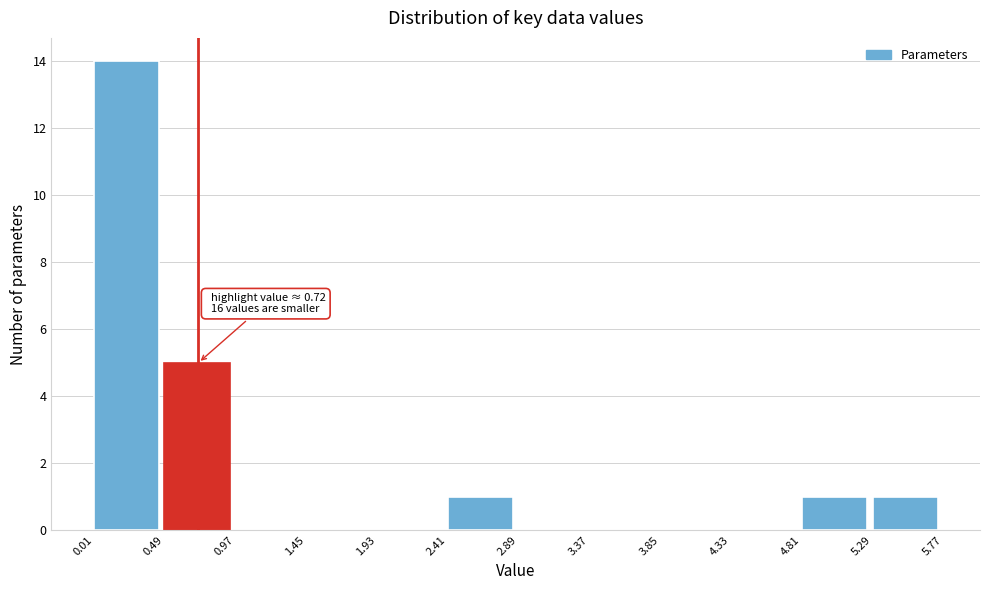

Which range on the x-axis has the tallest bar?

0.01 to 0.49